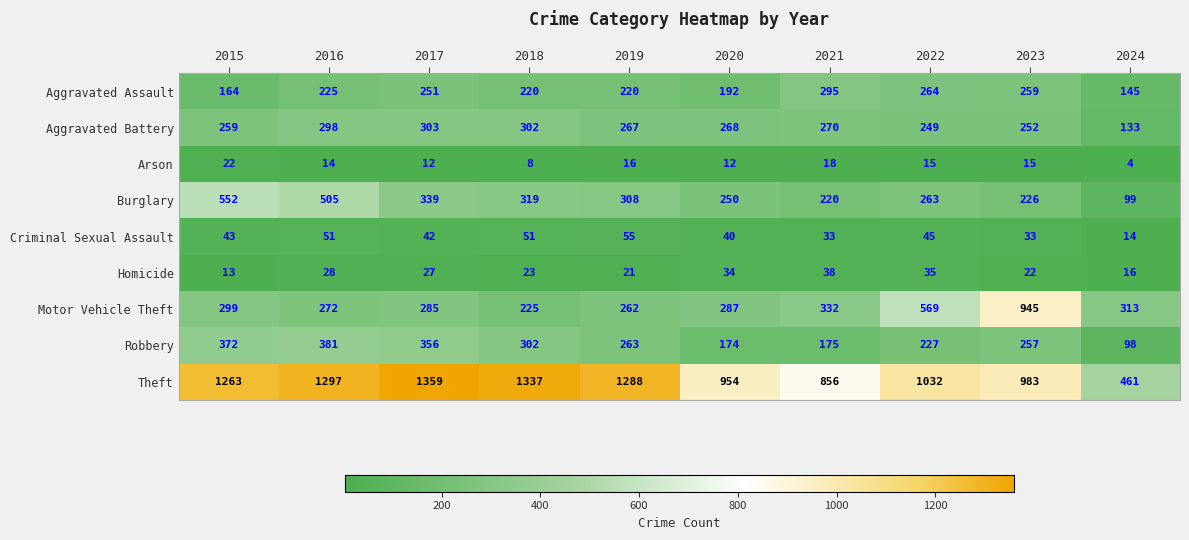

Which series has the widest spread of values?

Theft